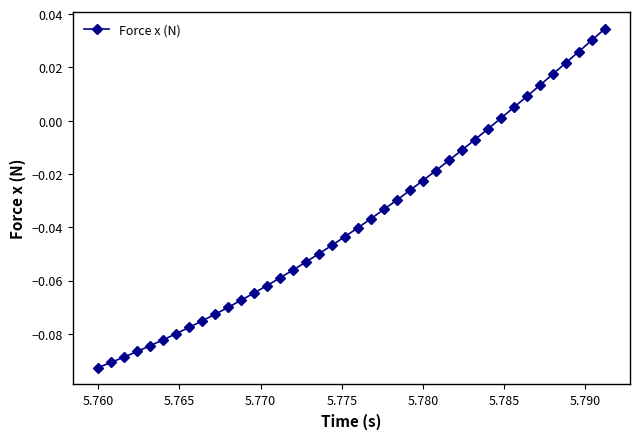

What is the sum of all values?

-1.5